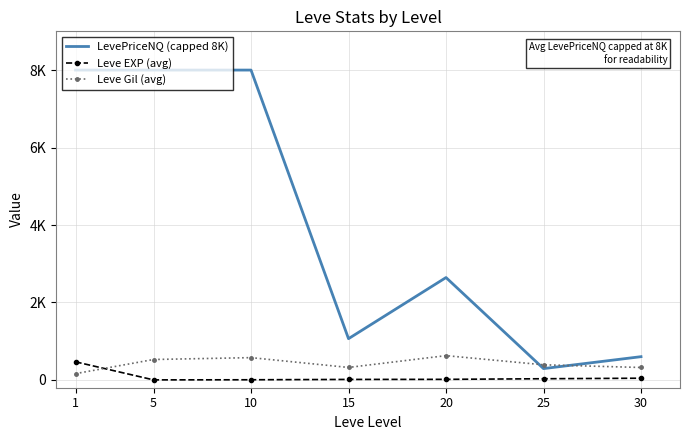

What are all the series names shown in the legend?

LevePriceNQ (capped 8K), Leve EXP (avg), Leve Gil (avg)